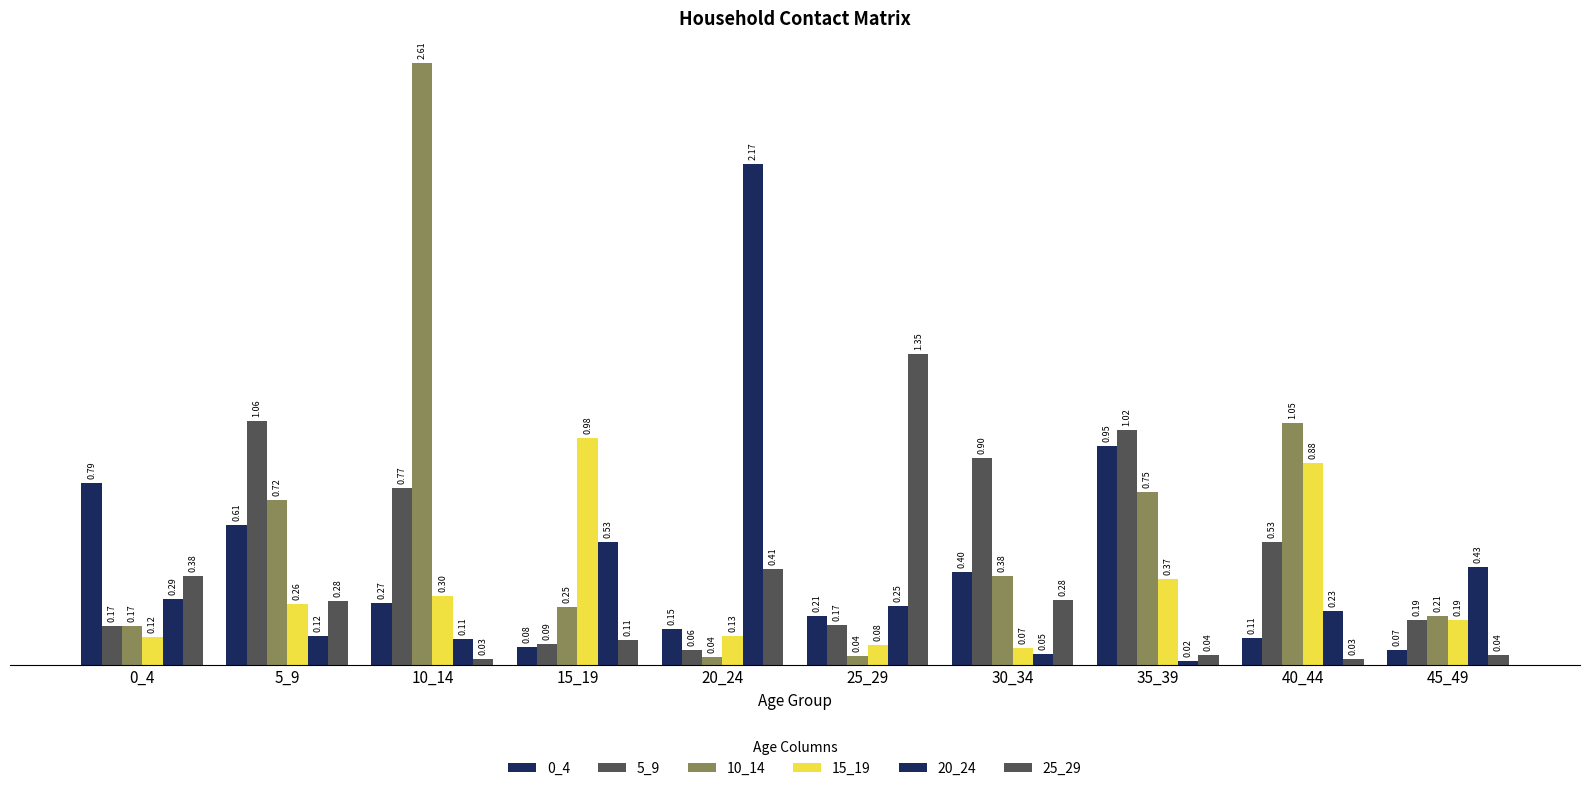

How many data points does each series have?

10